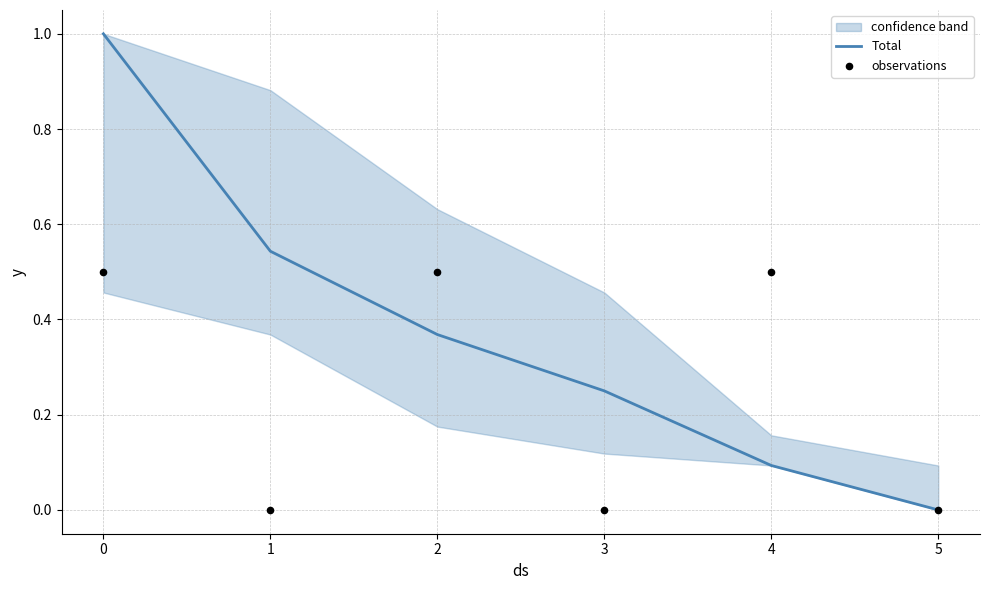

What are all the series names shown in the legend?

Total, observations